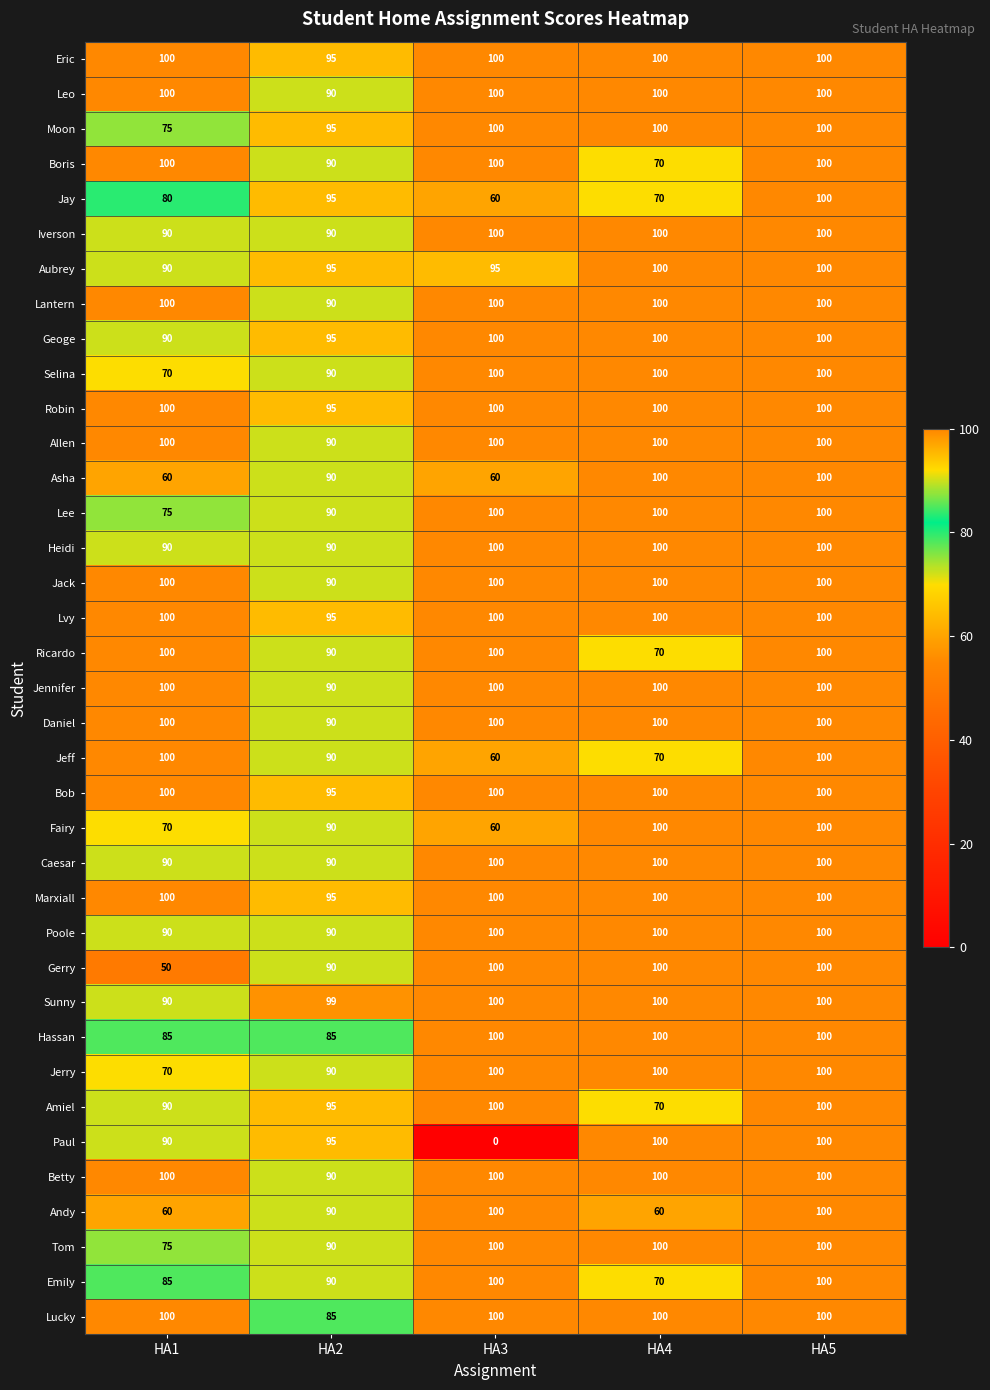

What is the maximum value for Leo?

100